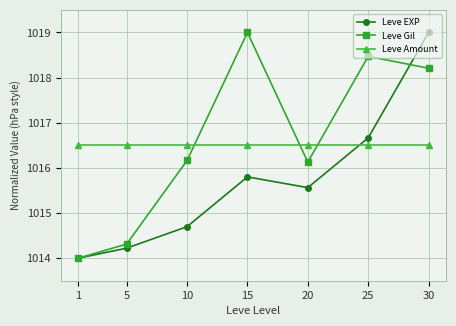

Where do Leve EXP and Leve Amount first cross each other?

20 and 25